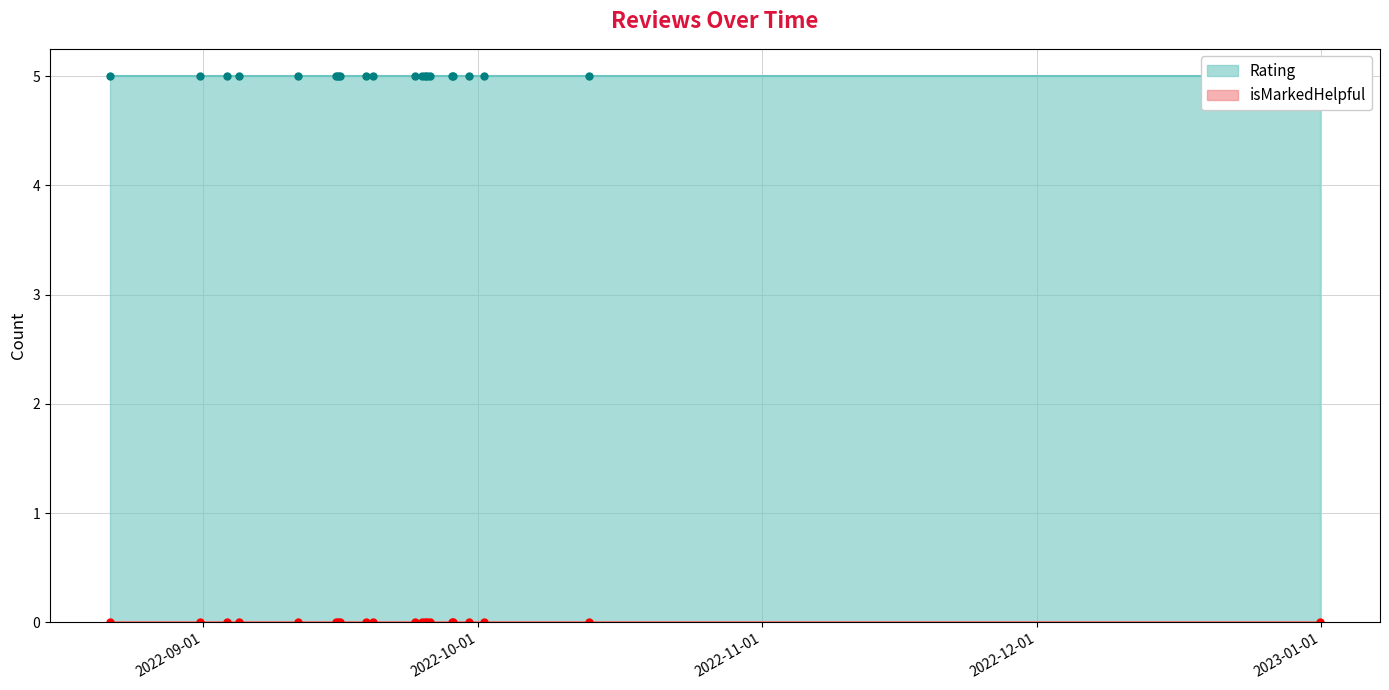

The value of Rating at 1 is 3. True or false?

False